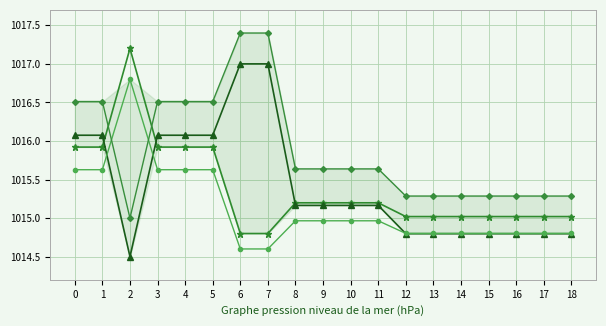

True or false: series_3 has a value of 1014.8 at 15.

True